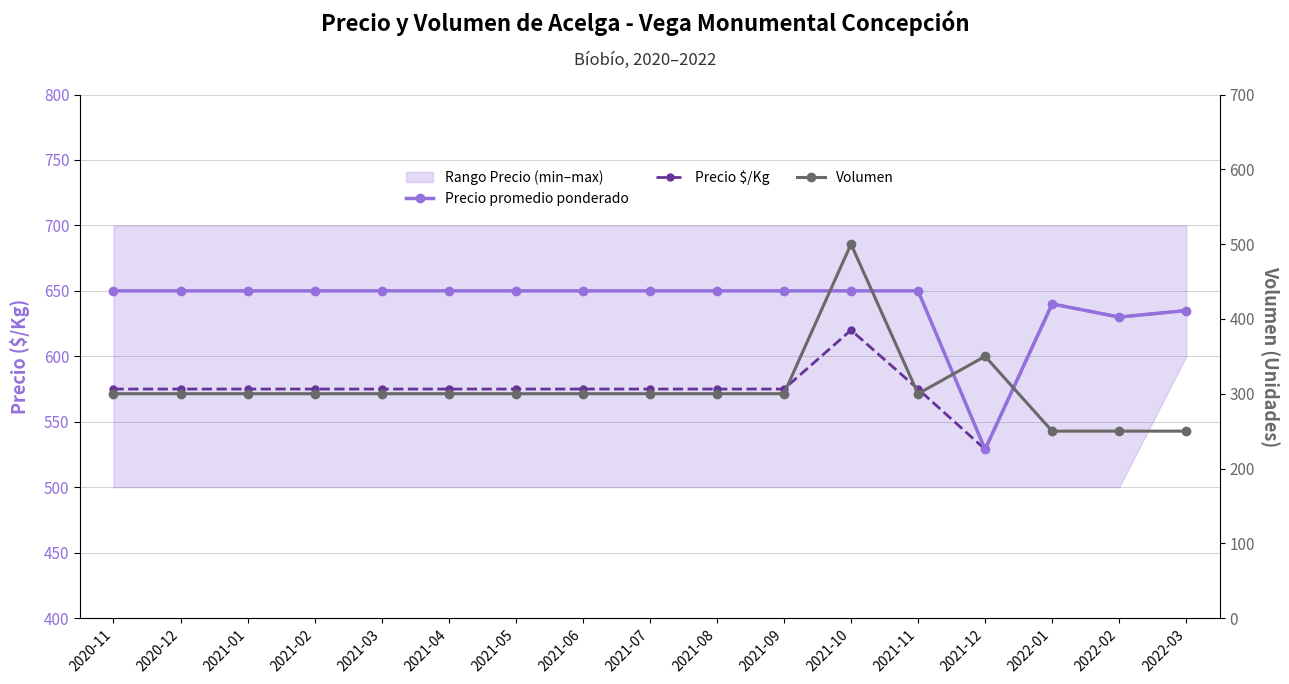

True or false: Precio $/Kg and Volumen cross at least once.

False